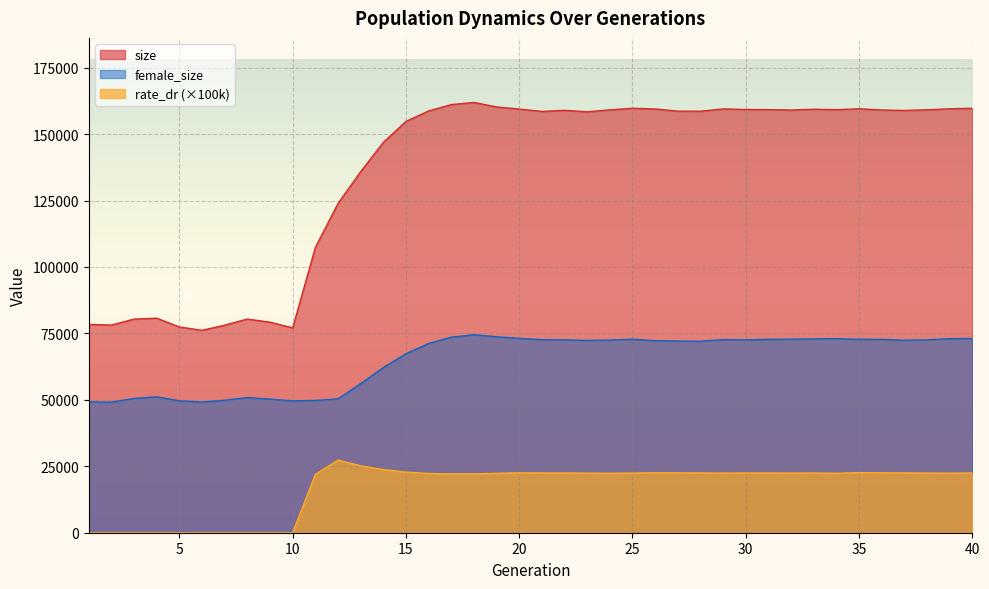

Which series has the largest range (max minus min)?

size